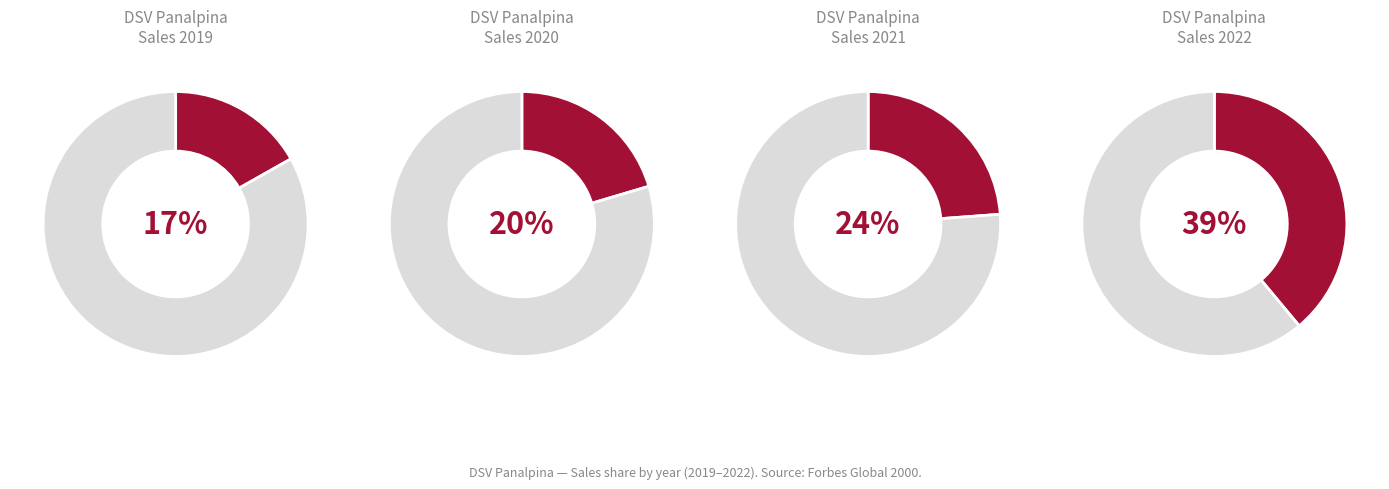

How many segments does this pie chart have?

4